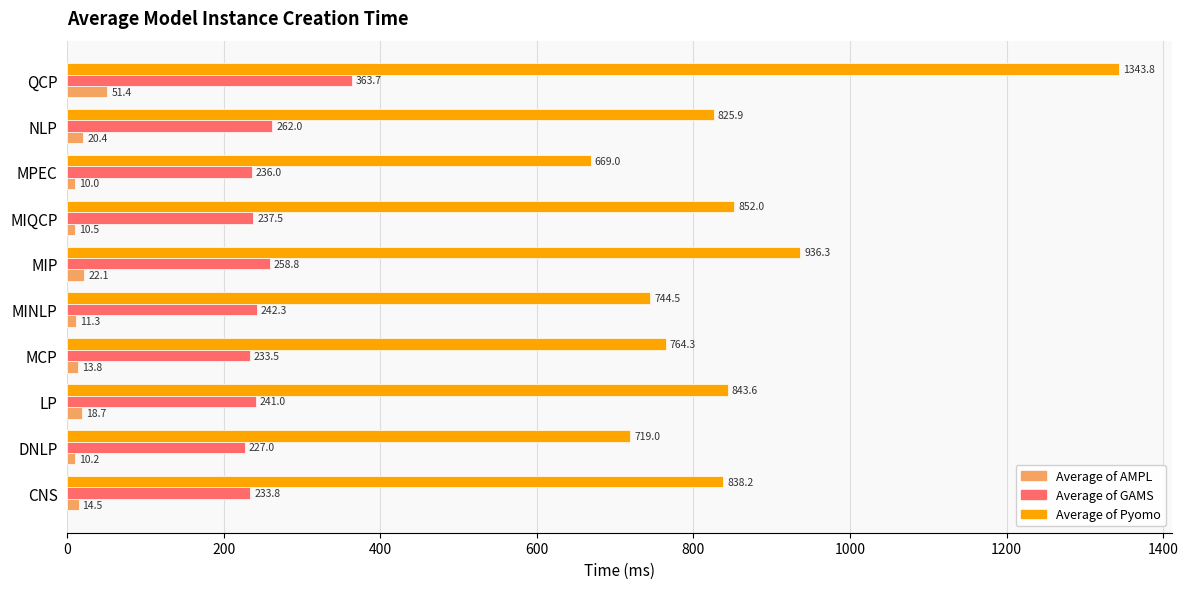

At which label is Average of AMPL closest to 30?

MIP